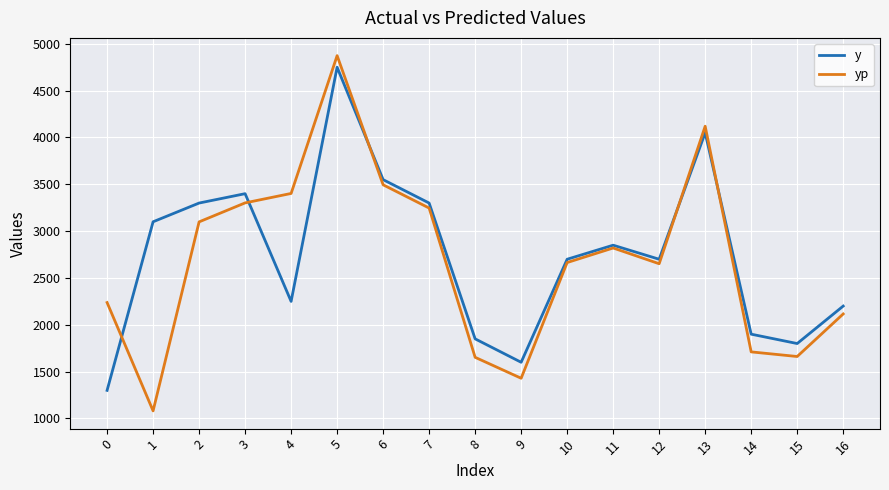

At 4, list the series in order from largest to smallest.

yp, y